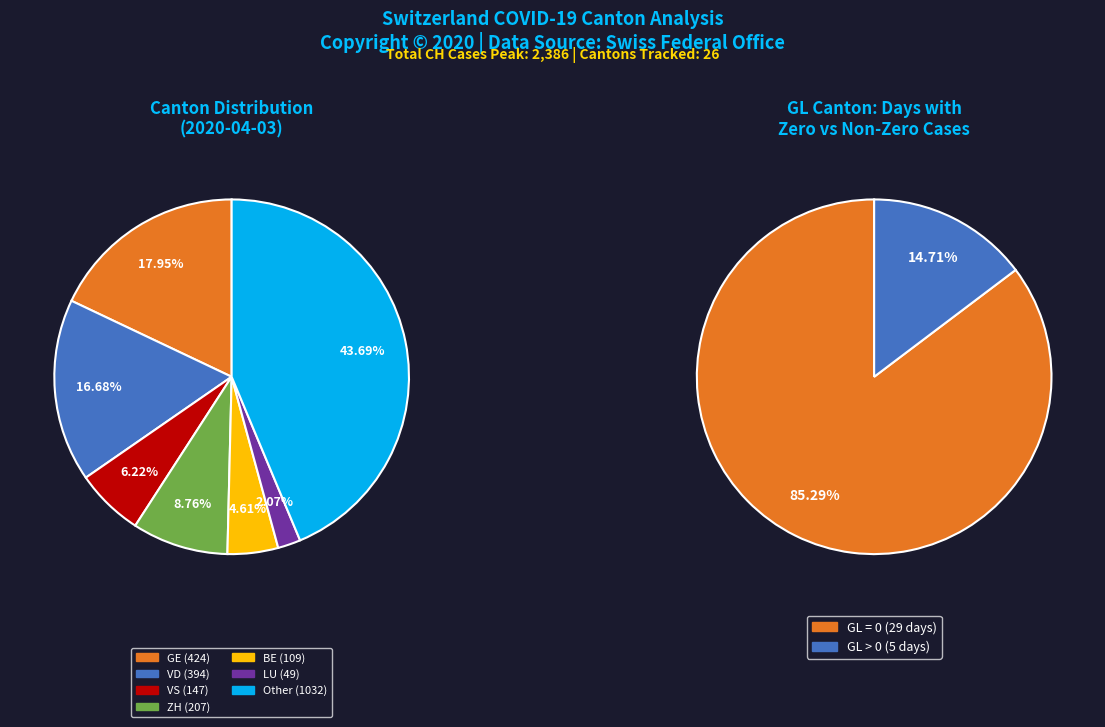

Is it true that 2020-03-27 is 4% of the pie?

False